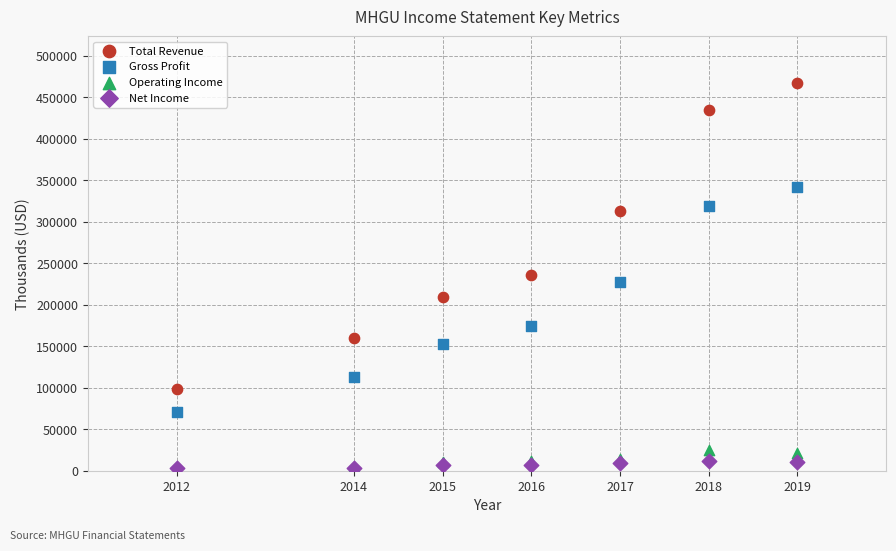

In the Total Revenue series, what Y value is closest to 283250?

312600